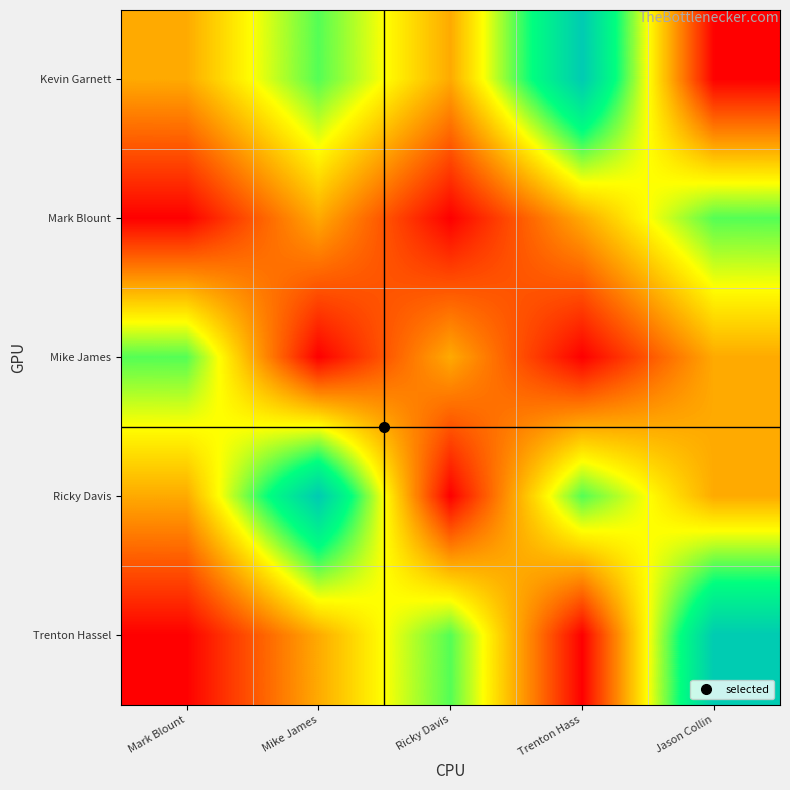

At which category does the chart reach its minimum across all series?

Jason Collin